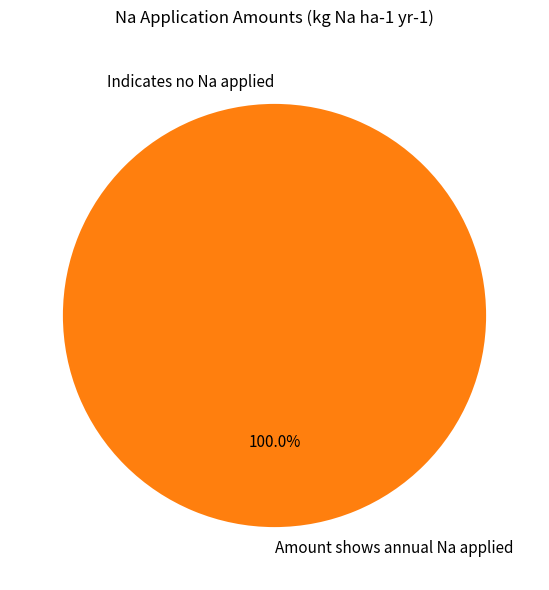

What is the largest slice in the pie chart?

Amount shows annual Na applied